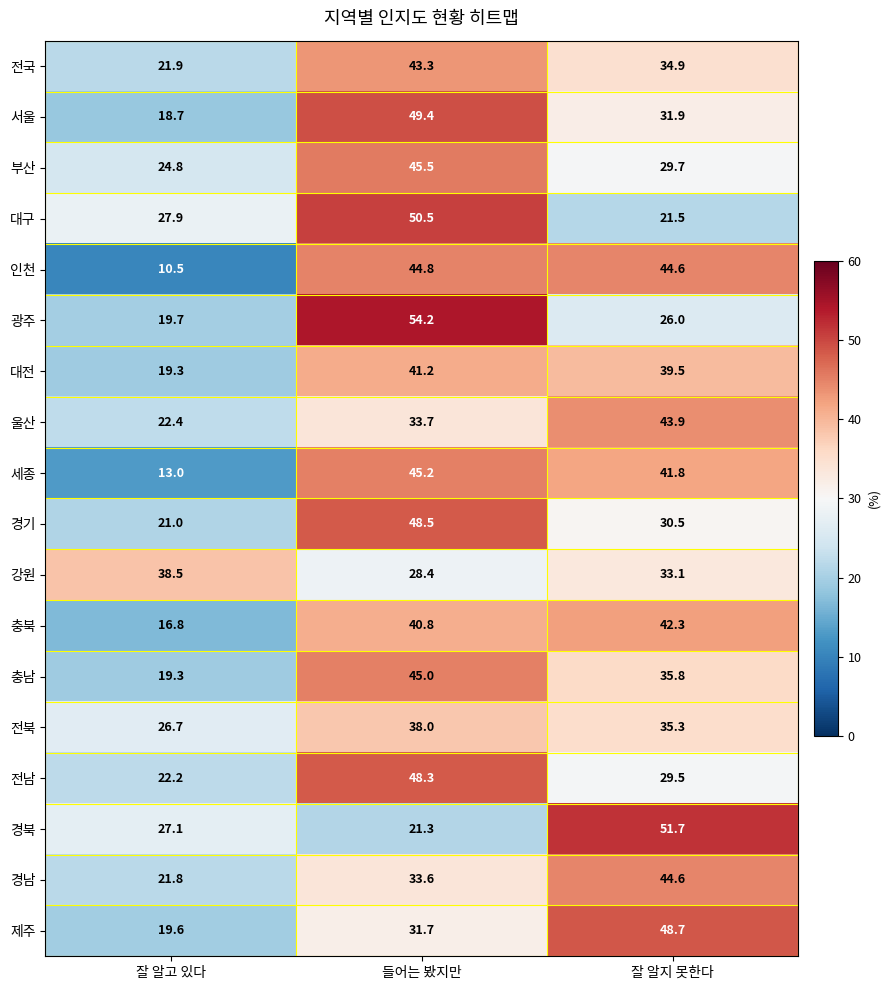

How many values in the 세종 series exceed 41?

2